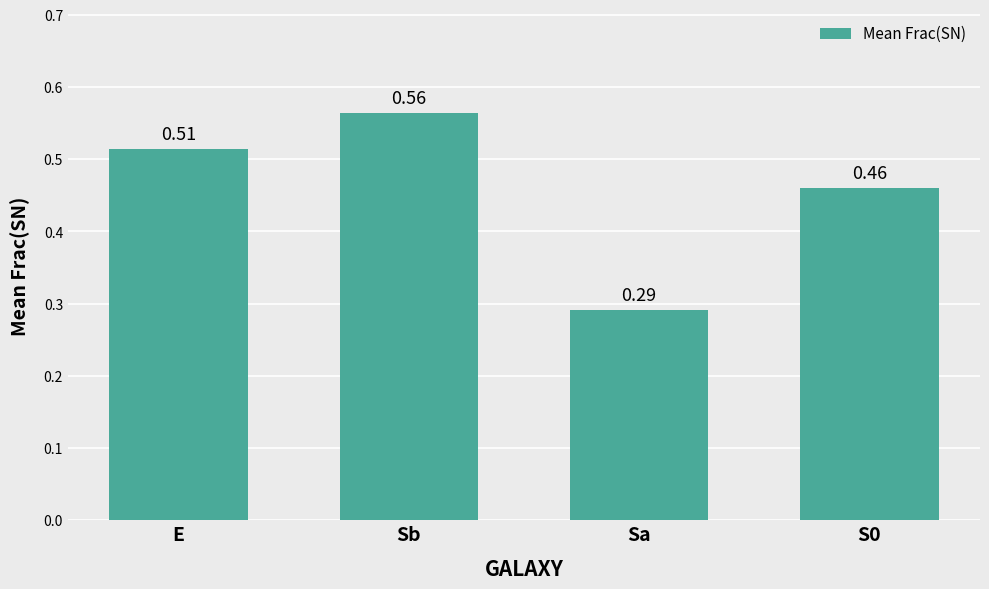

At which label is the value closest to 0?

Sa